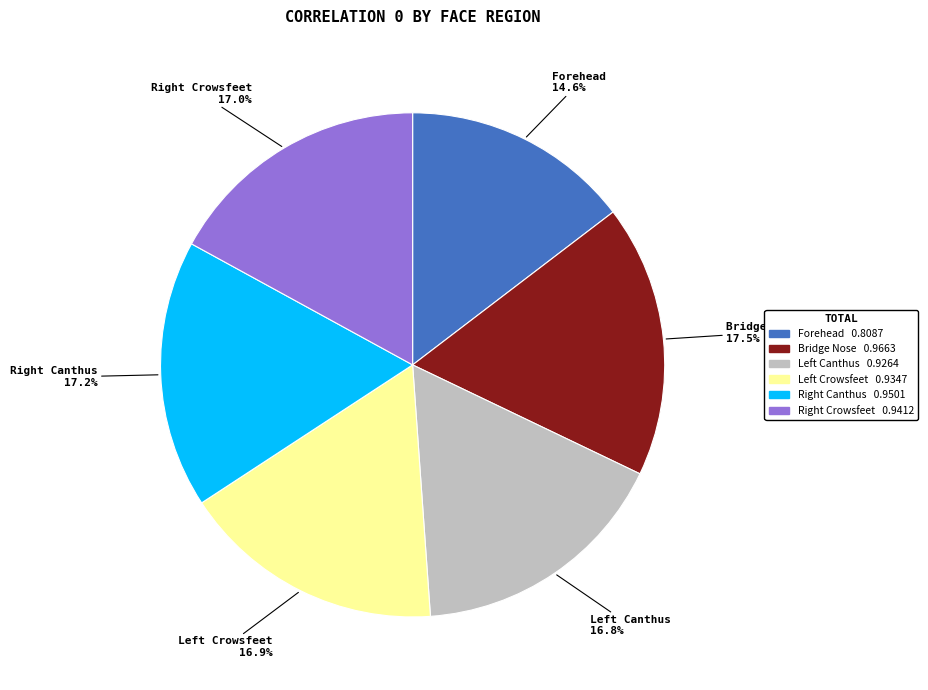

How many segments does this pie chart have?

6